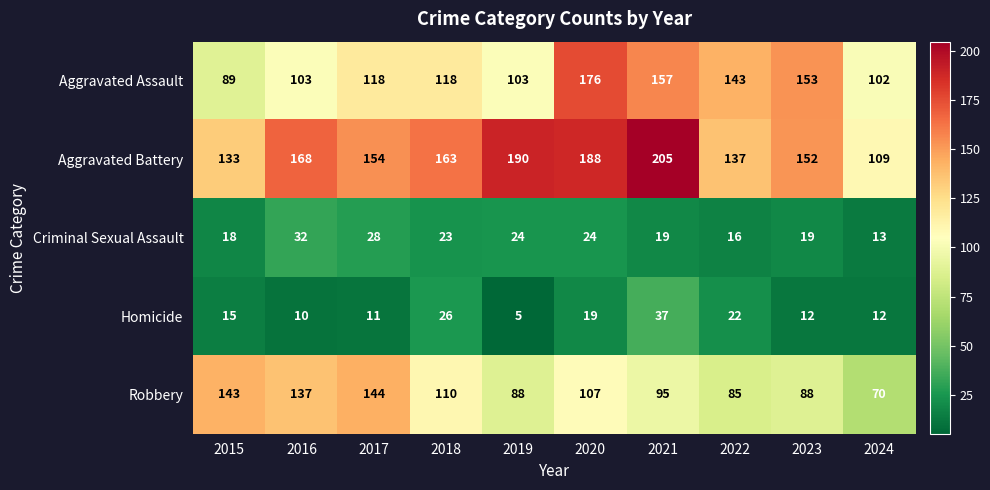

Rank the series at 2019 from lowest to highest value.

Homicide, Criminal Sexual Assault, Robbery, Aggravated Assault, Aggravated Battery